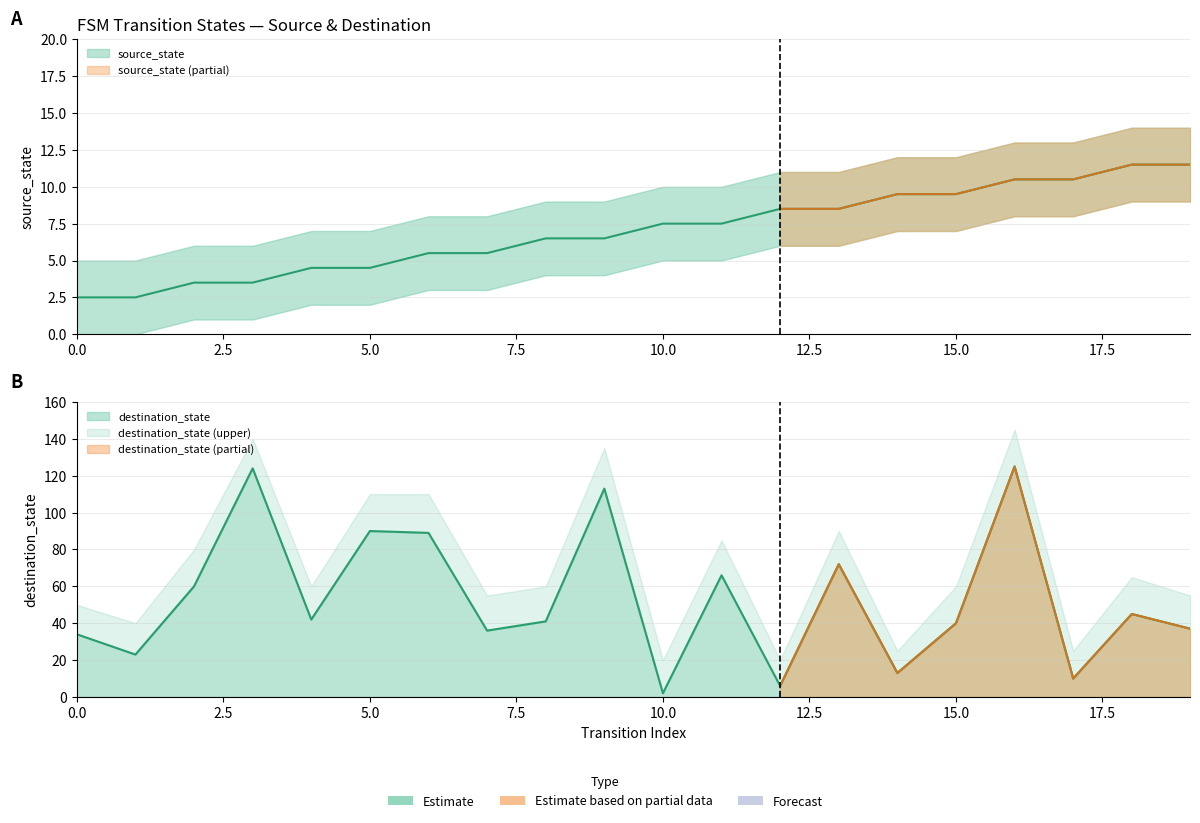

In destination_state, how many points are higher than both neighbors (excluding endpoints)?

7